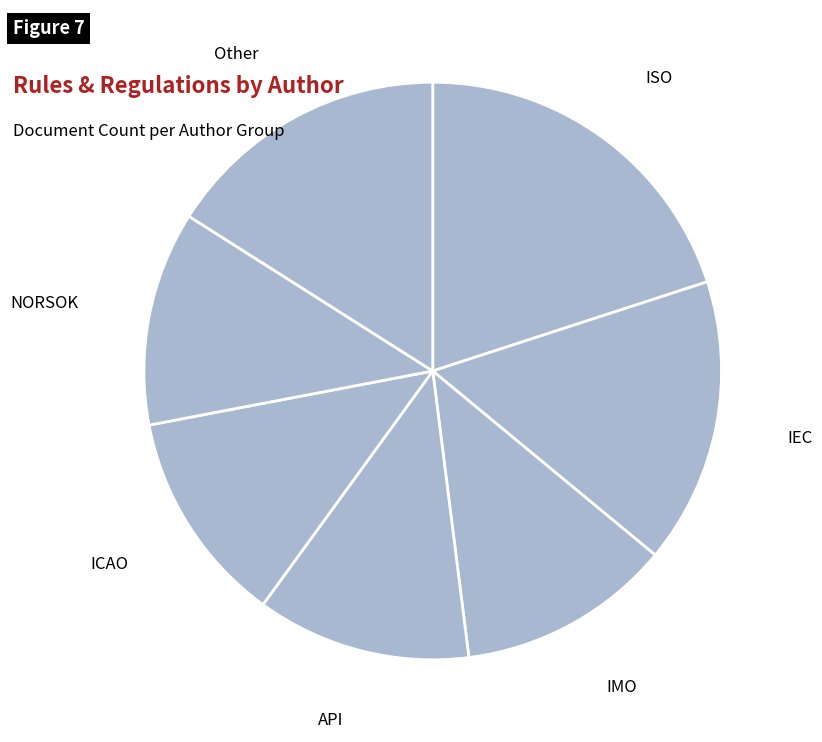

Does IMO represent more than half of the total?

No